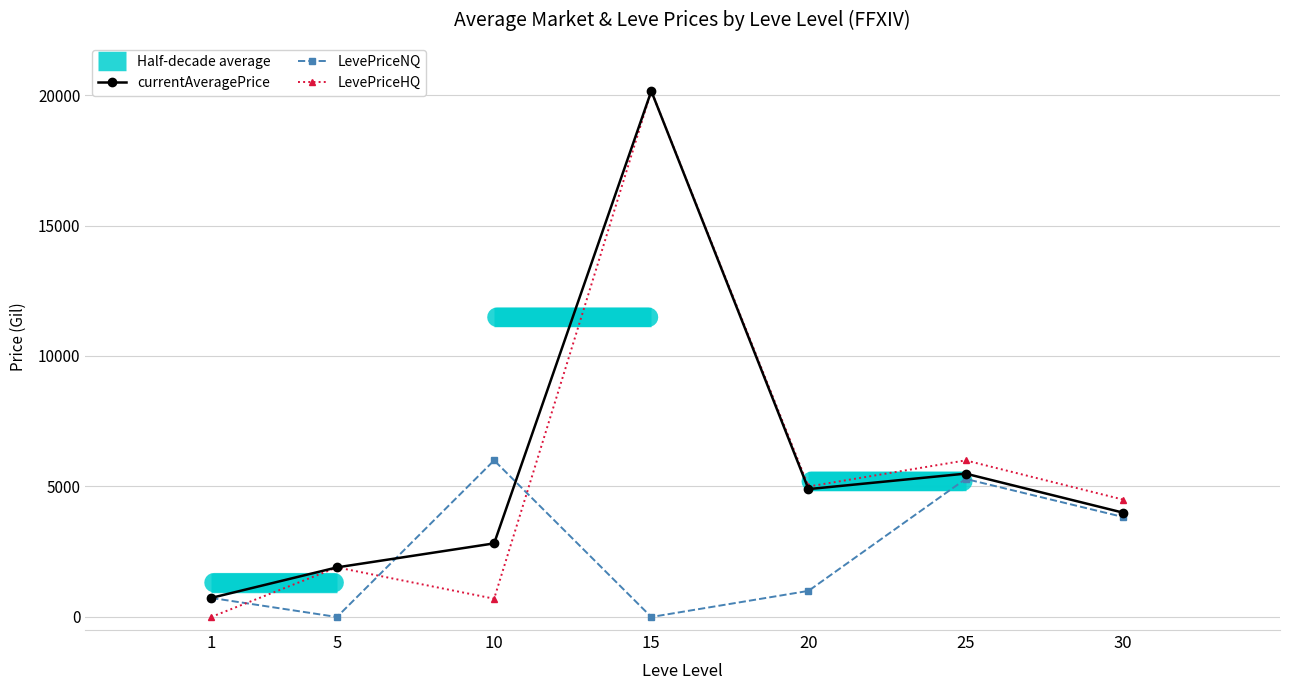

How many interior local valleys does the currentAveragePrice series have?

1